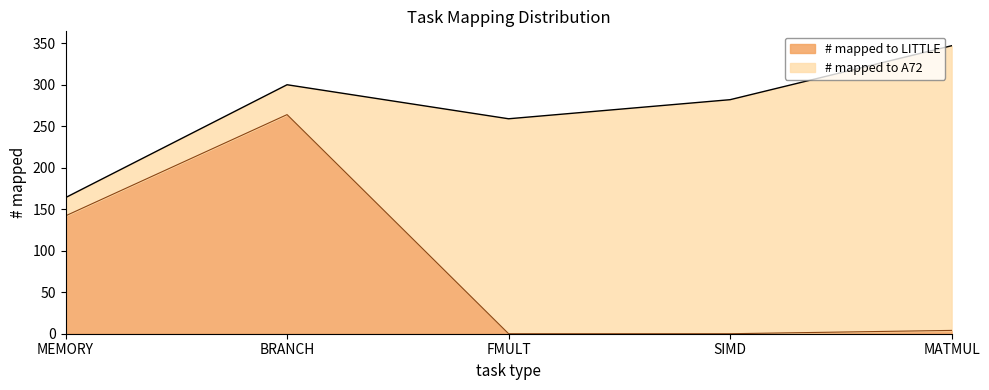

At which label does # mapped to LITTLE reach its peak?

BRANCH